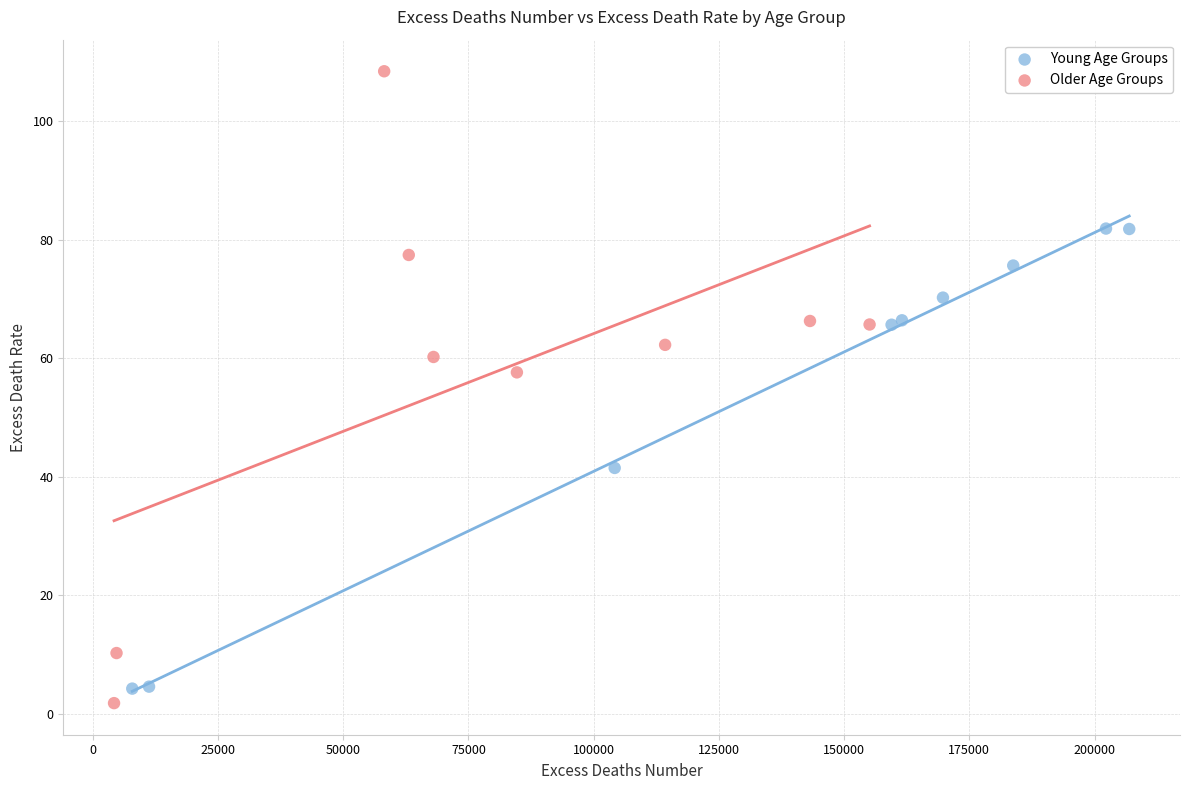

Which series has the largest Y range (max minus min)?

Older Age Groups